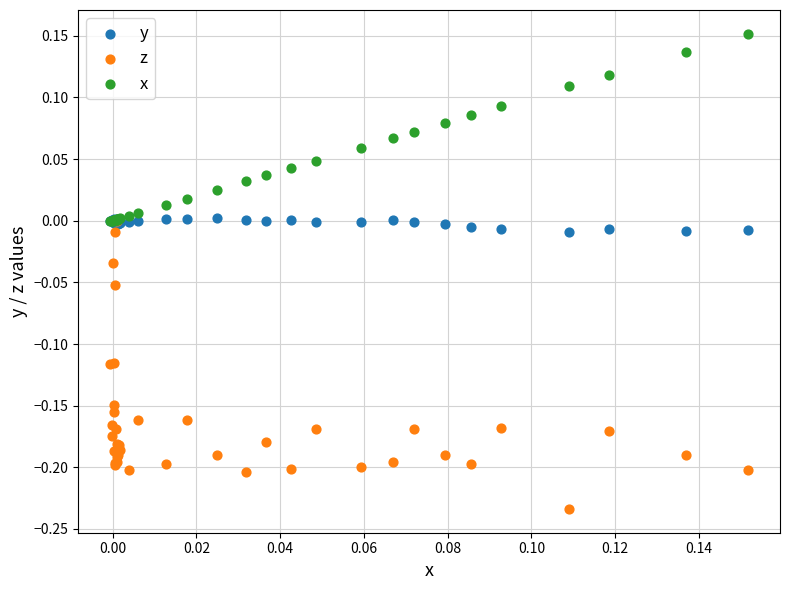

Which series has the widest spread of Y values?

z